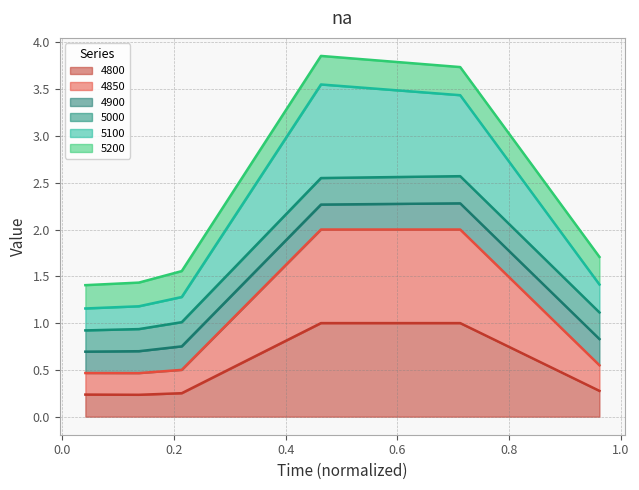

What is the maximum value for 4800?

1.0